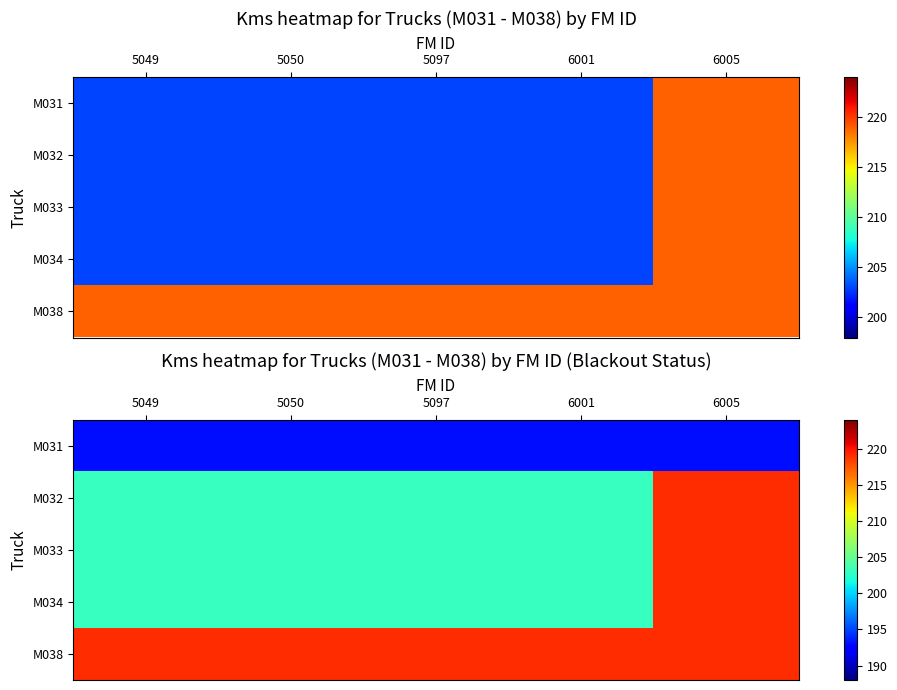

List the series in order of their peak value, lowest first.

M031, M032, M033, M034, M038